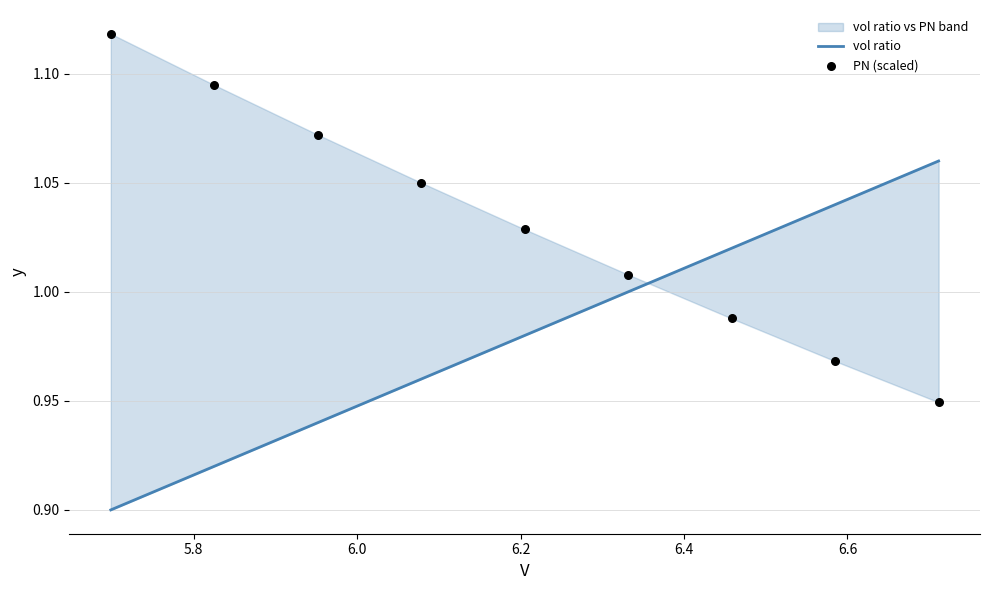

What are all the series names shown in the legend?

vol ratio, PN (scaled)